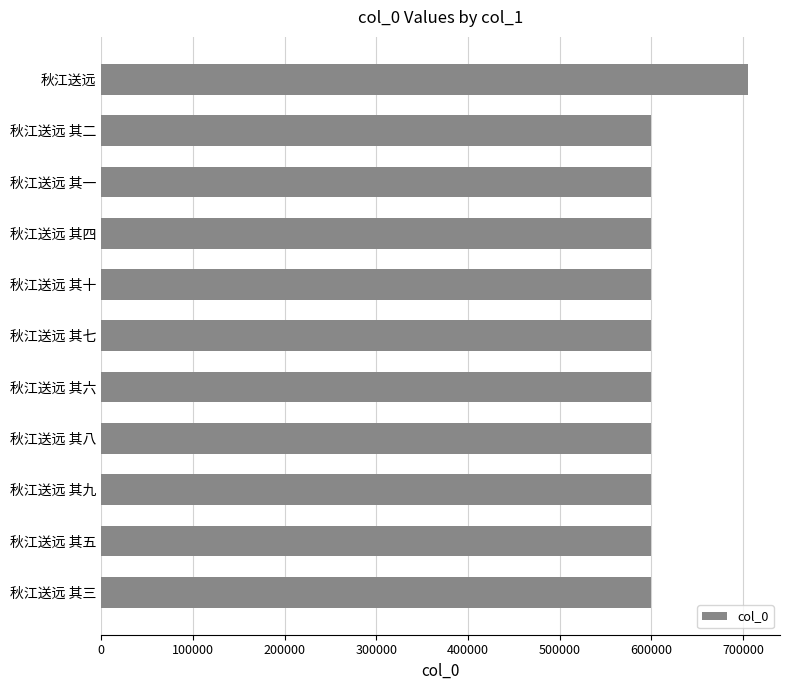

What is the approximate value at 秋江送远 其七?

599545